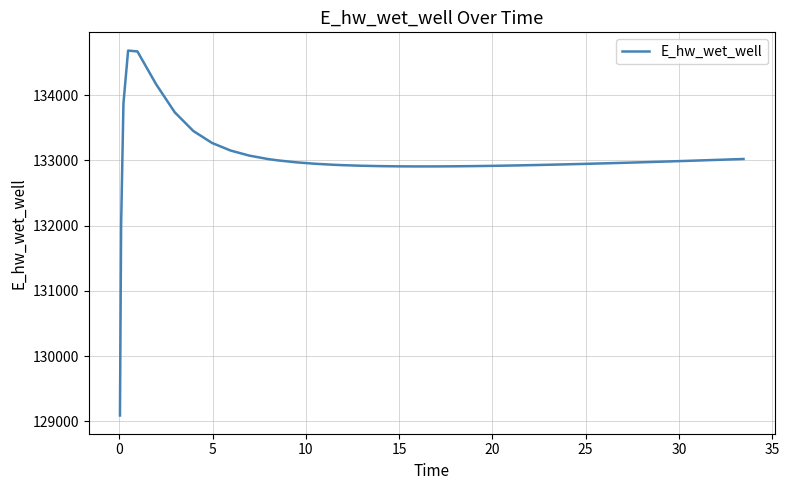

What is the difference between the maximum and minimum values?

5593.4